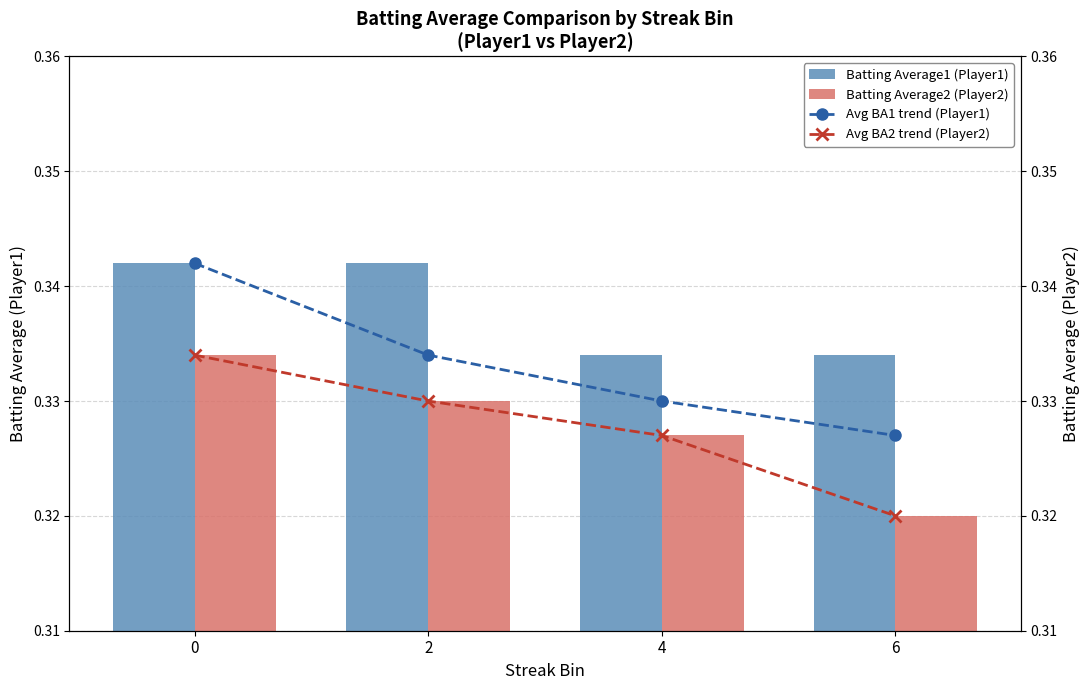

Reading right to left, what are all the values shown in this chart?

Batting Average1 (Player1): 0.3	0.3	0.3	0.3
Batting Average2 (Player2): 0.3	0.3	0.3	0.3
Avg BA1 trend (Player1): 0.3	0.3	0.3	0.3
Avg BA2 trend (Player2): 0.3	0.3	0.3	0.3